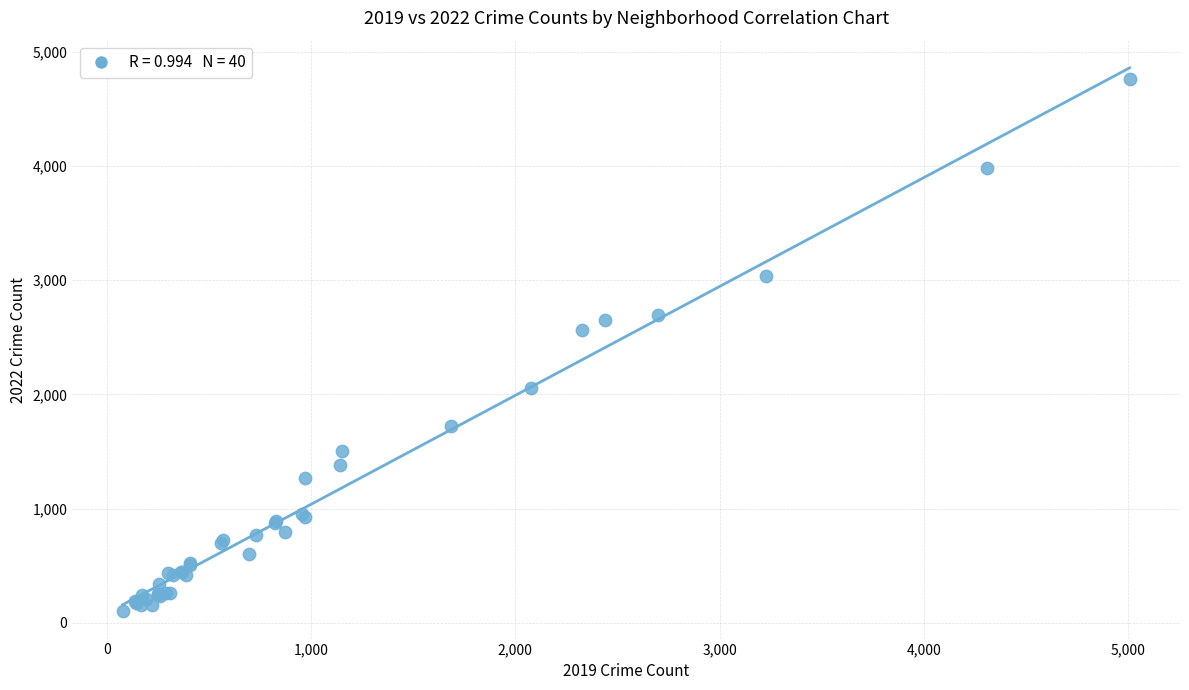

What Y value in the scatter plot is closest to 2431?

2566